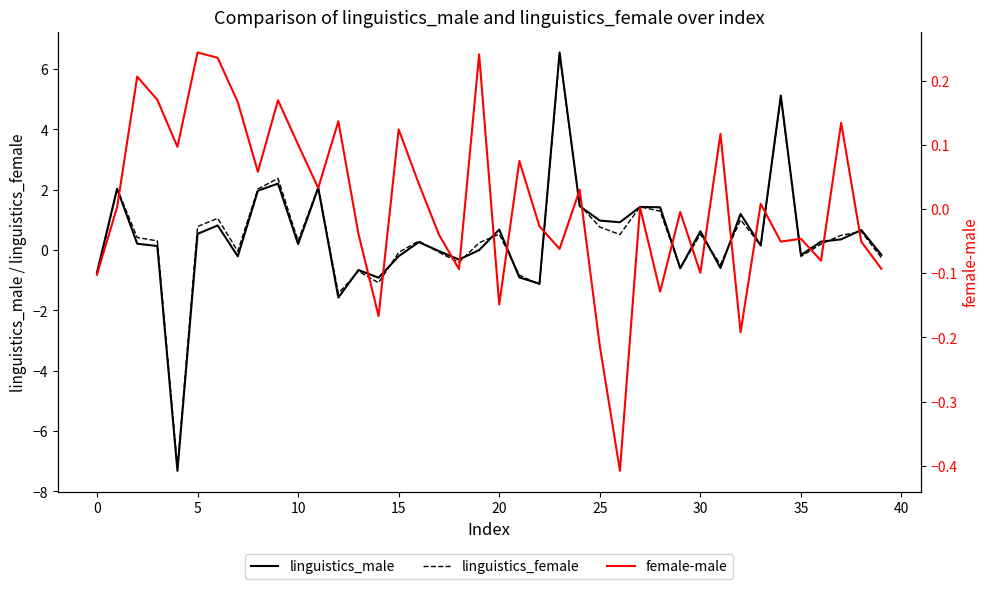

Which series has the largest range (max minus min)?

linguistics_male